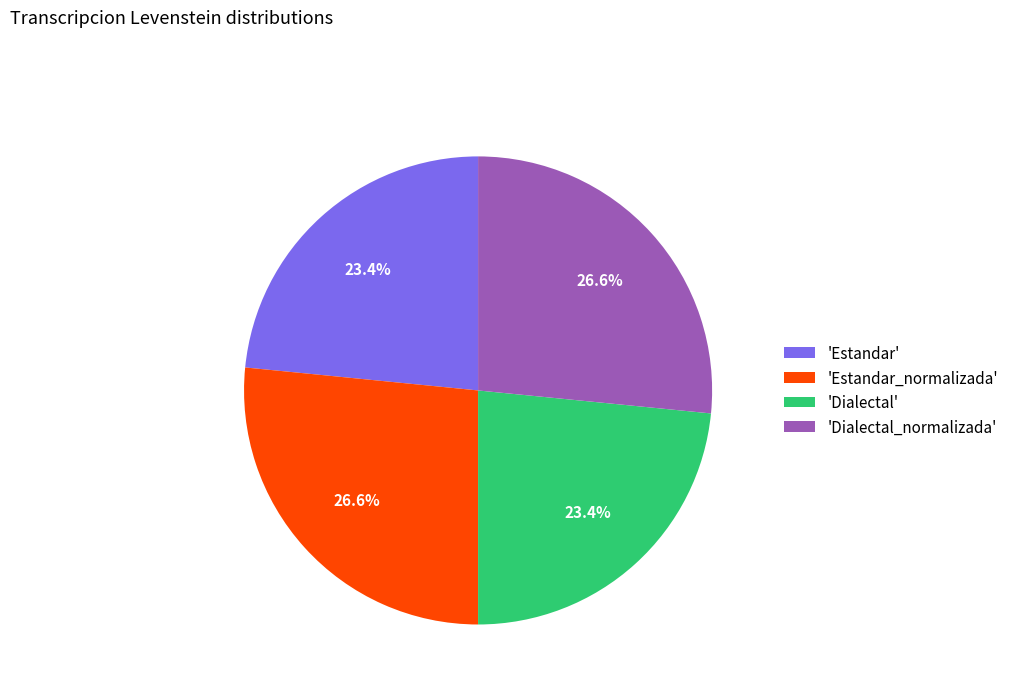

What is the ratio of the value at 'Estandar' to the value at 'Estandar_normalizada'?

0.9